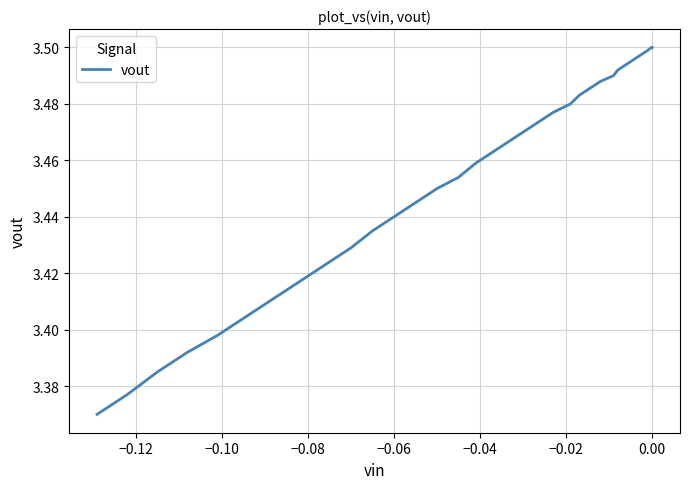

What is the smallest value displayed?

3.4